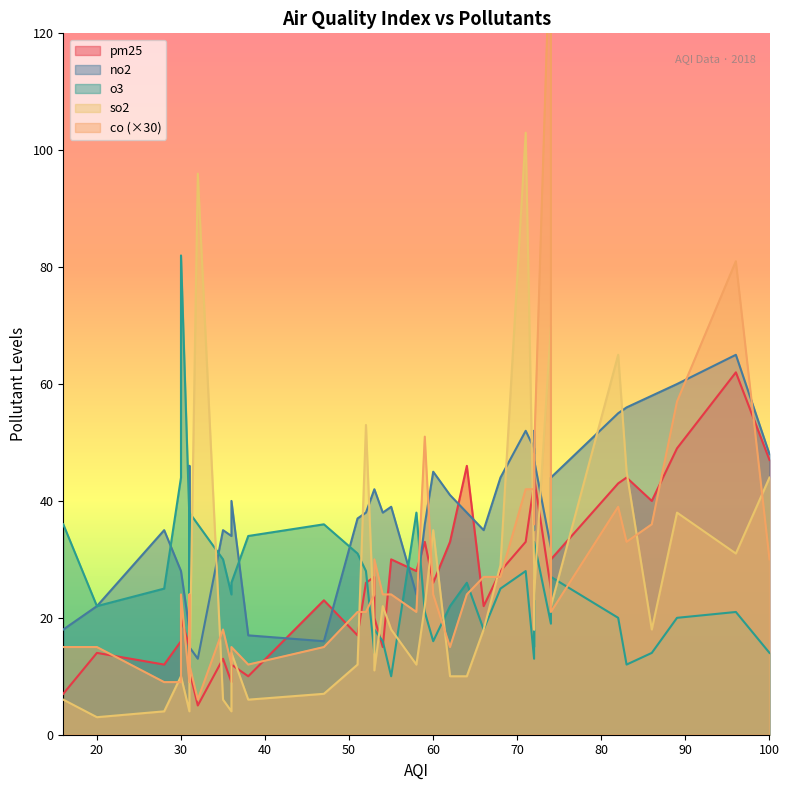

Between 28 and 72, which series saw the biggest shift?

pm25